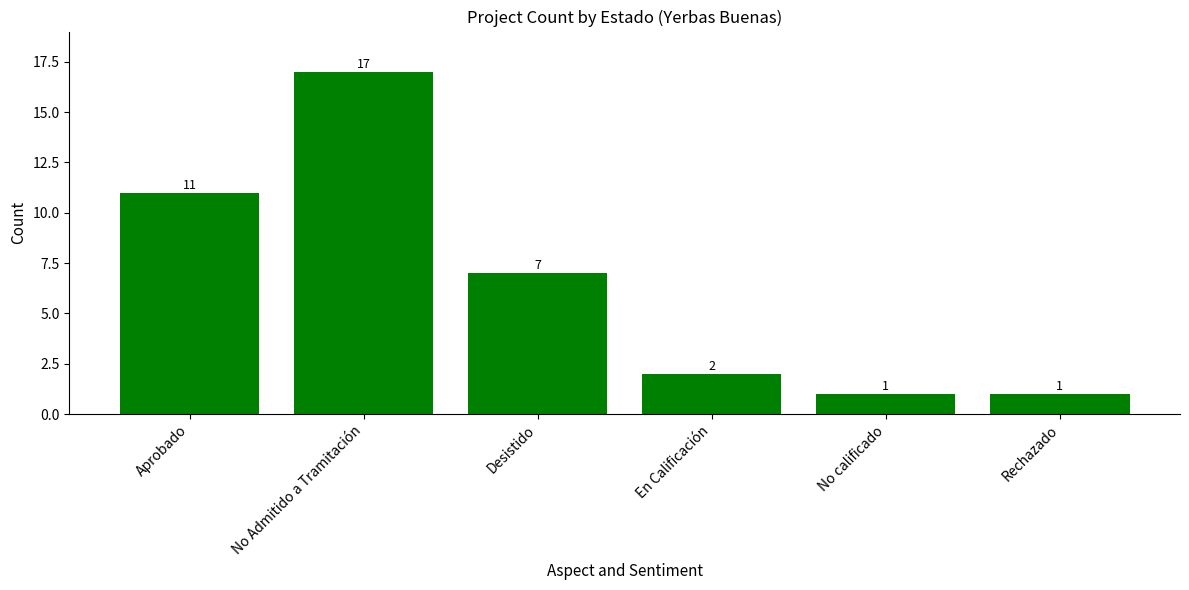

Does the chart contain any negative values?

No